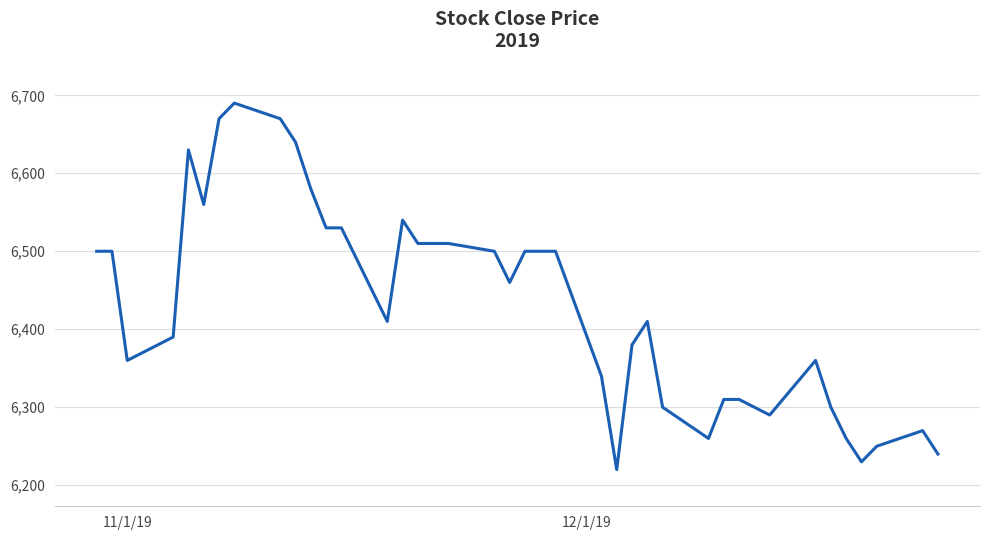

What is the difference between the maximum and minimum values?

470